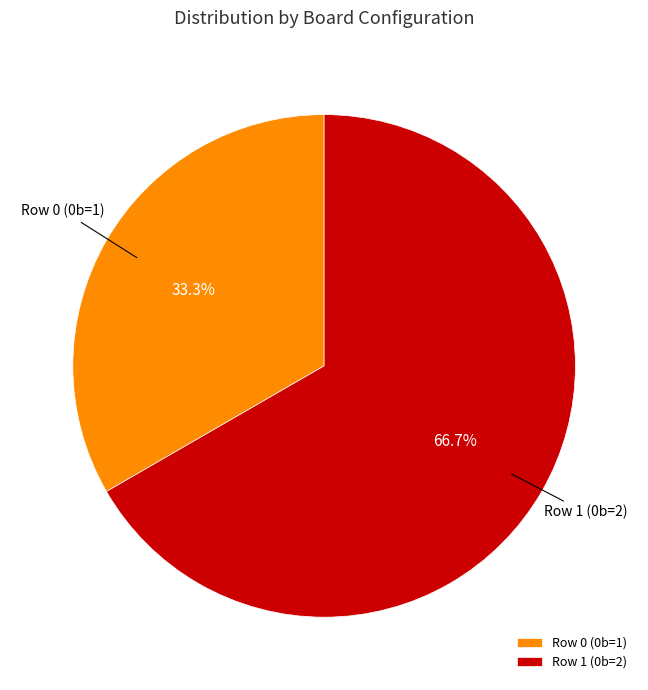

What is the smallest slice in the pie chart?

Row 0 (0b=1)